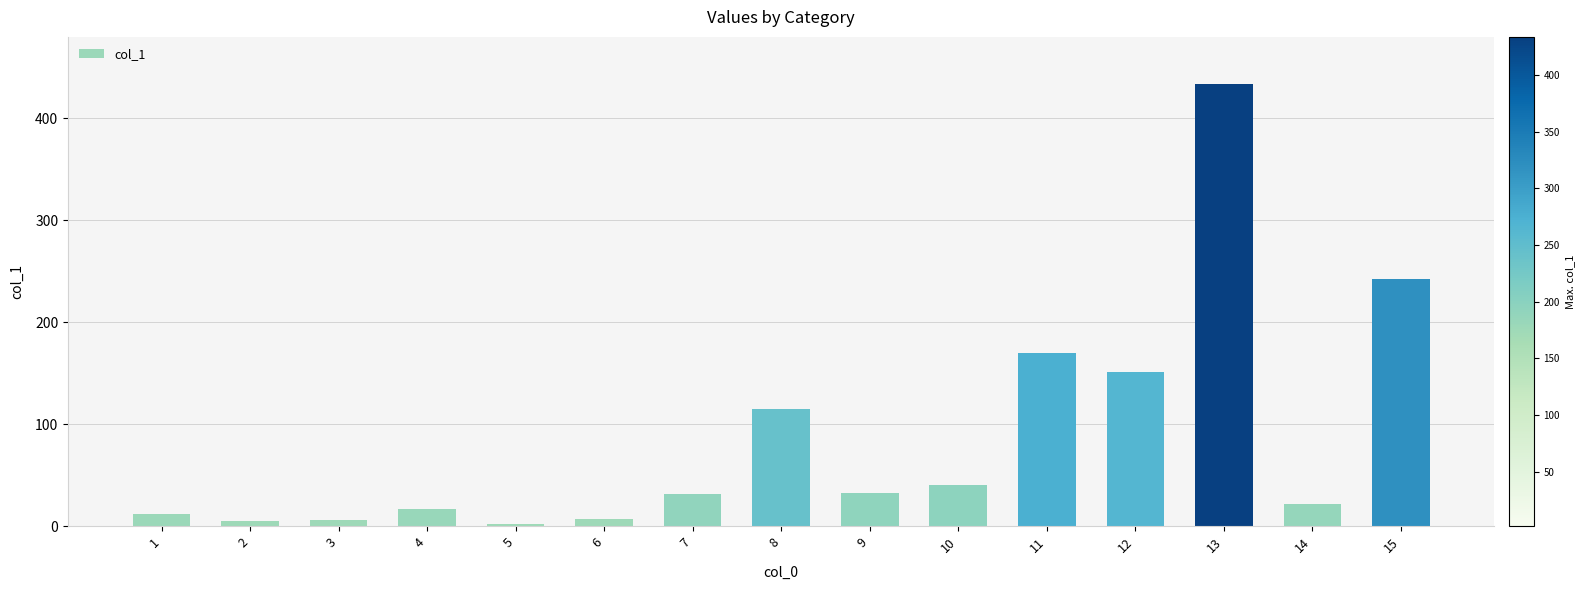

What is the greatest value displayed?

433.4